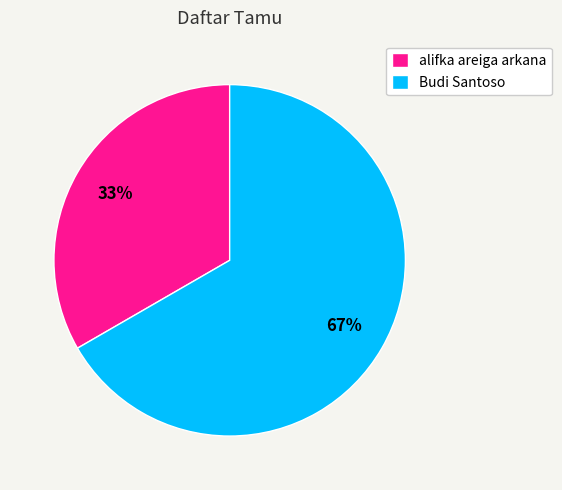

Is the sum of Budi Santoso and alifka areiga arkana greater than half?

Yes